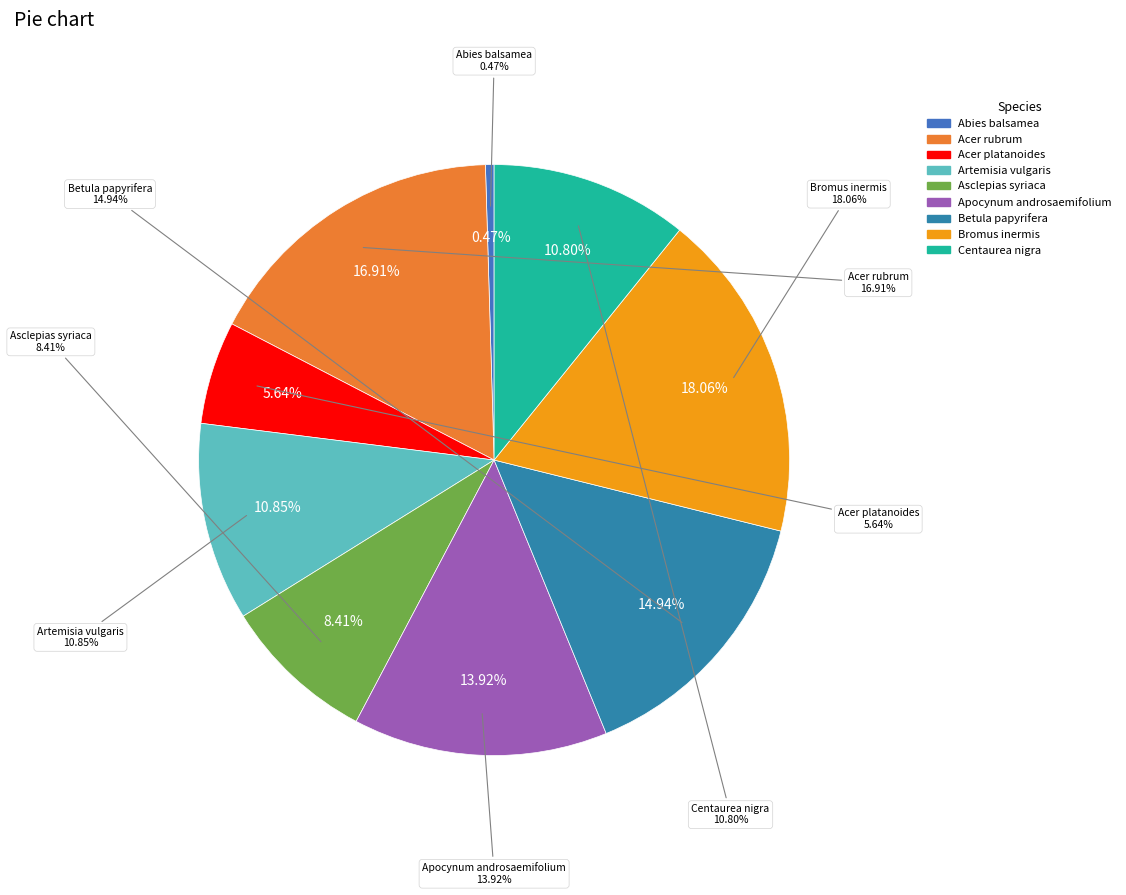

Which slice is the largest?

Bromus inermis